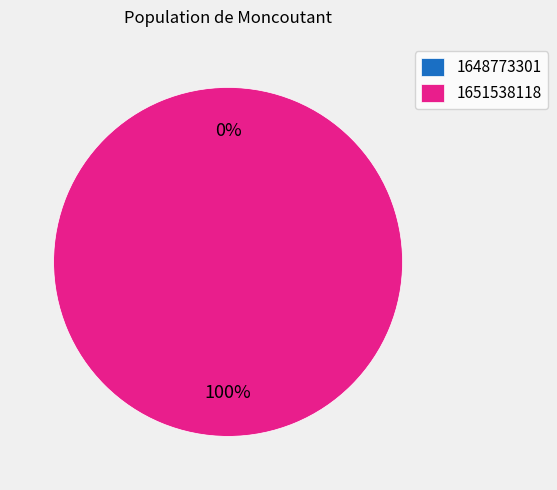

To the nearest percent, what is the difference between the 1651538118 and 1648773301 slice percentages?

100%